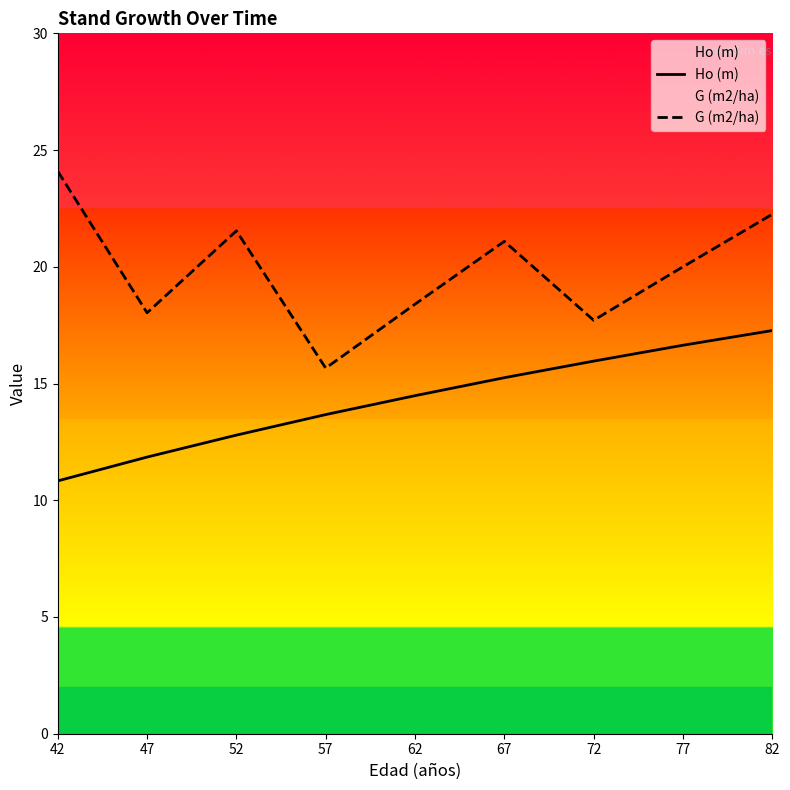

Between 42 and 52, which series saw the biggest shift?

G (m2/ha)